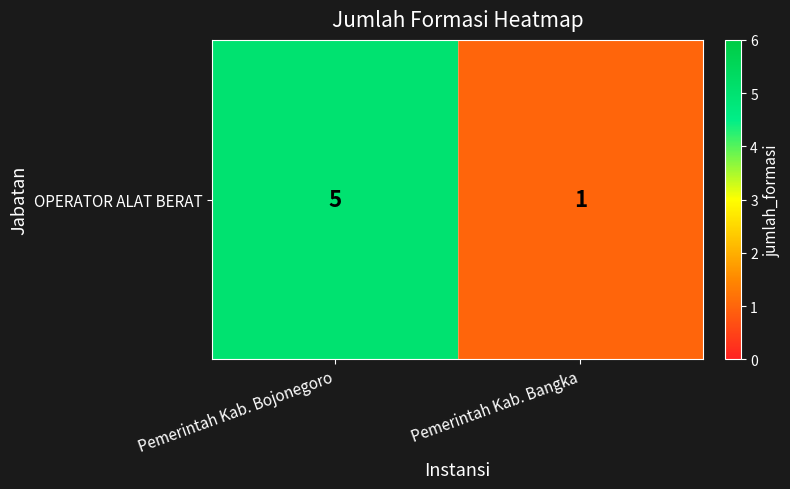

The chart shows a value of 5 at Pemerintah Kab. Bojonegoro. True or false?

True